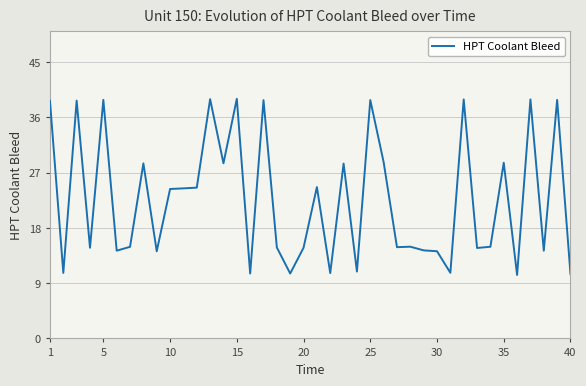

What is the maximum value shown in the chart?

39.0